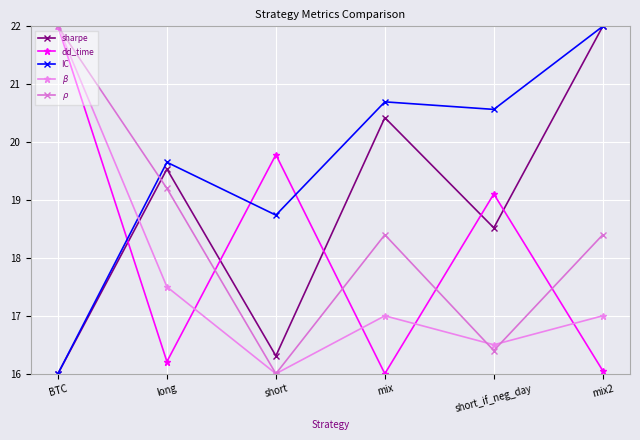

What value does the $\beta$ series have at long?

17.5